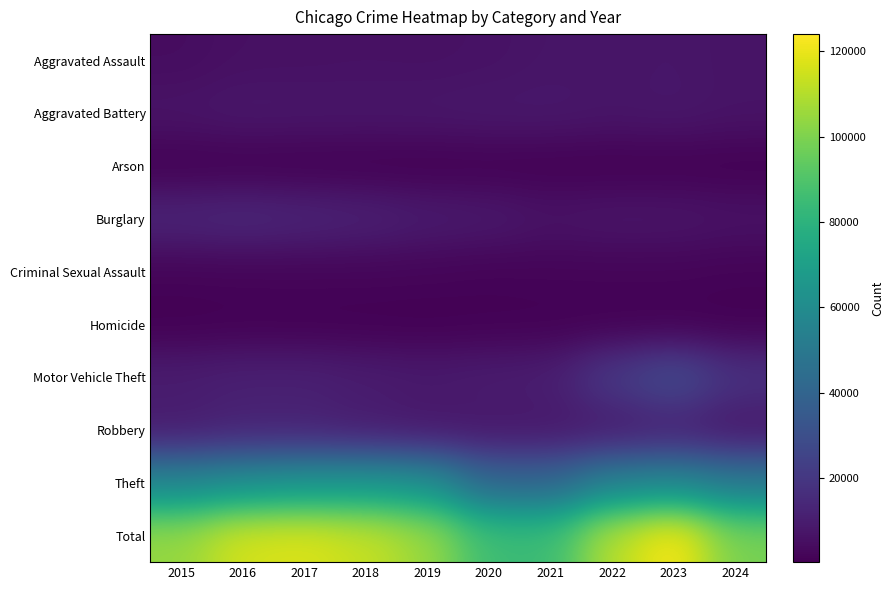

What is the maximum value shown in the chart?

124003